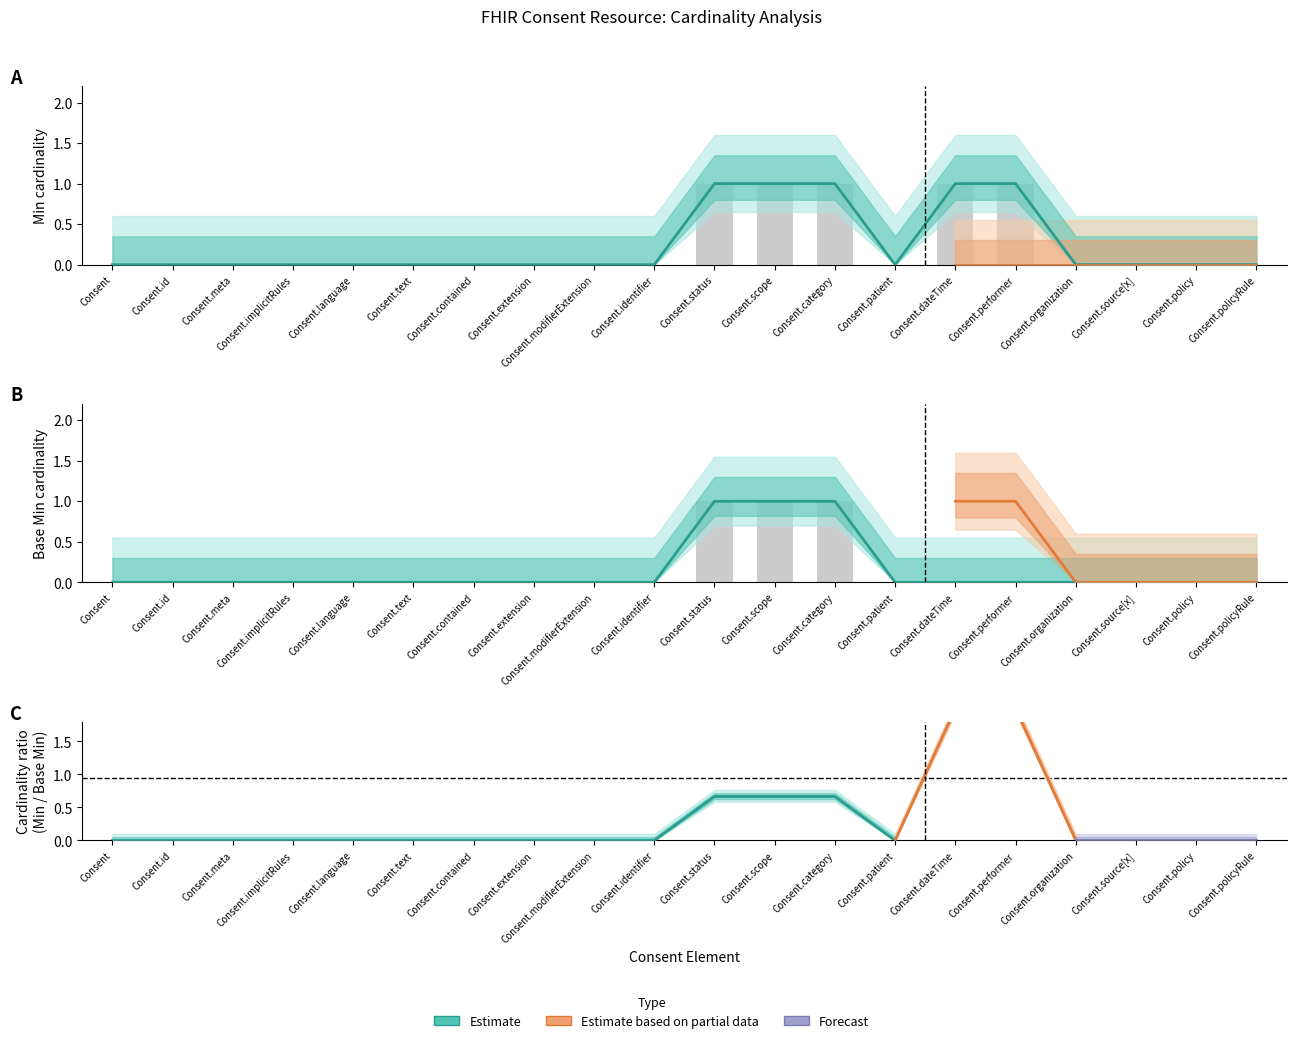

What is the label of the 20th bar from the left?

Consent.policyRule